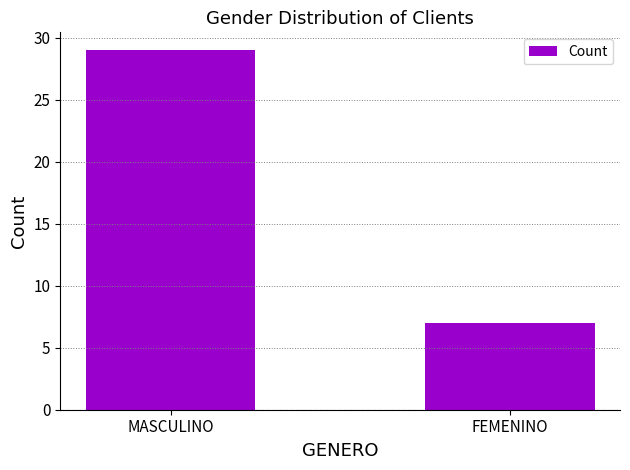

What is the value of the 2nd bar from the left?

7